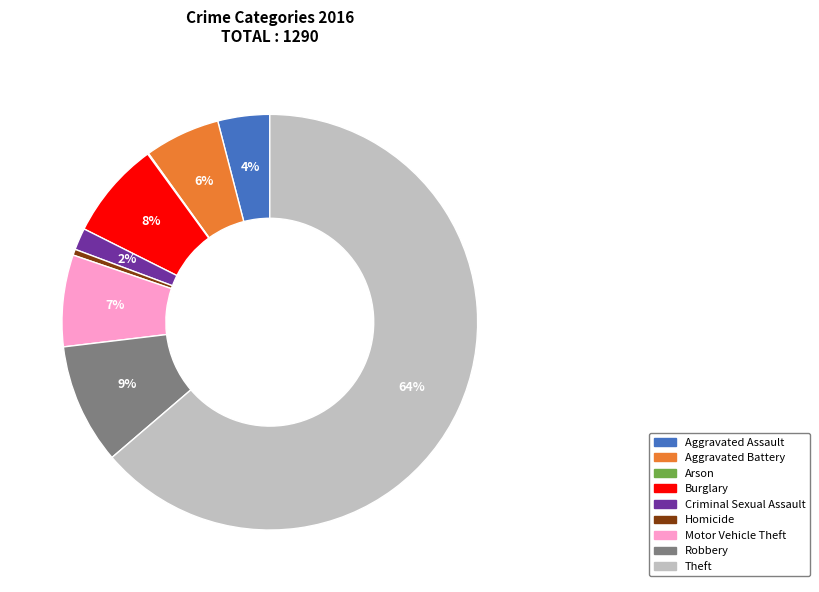

Which has a higher value, Aggravated Battery or Criminal Sexual Assault?

Aggravated Battery